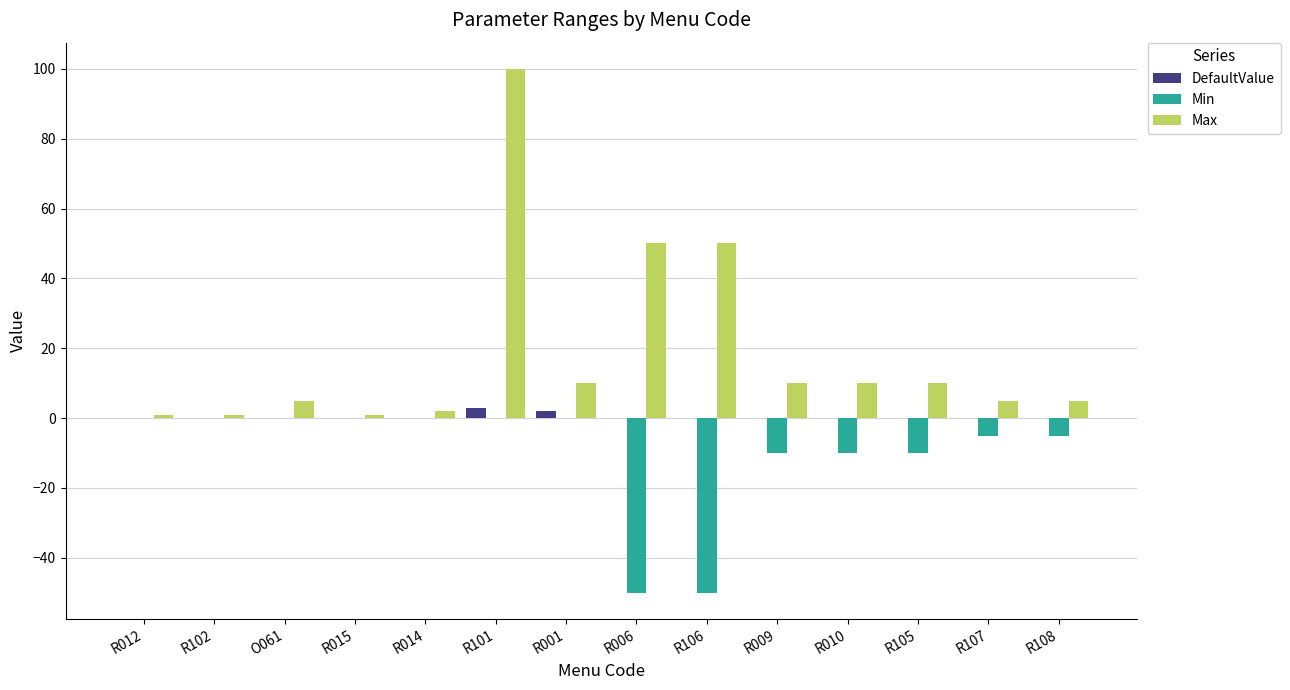

Between R015 and R101, which series saw the biggest shift?

Max